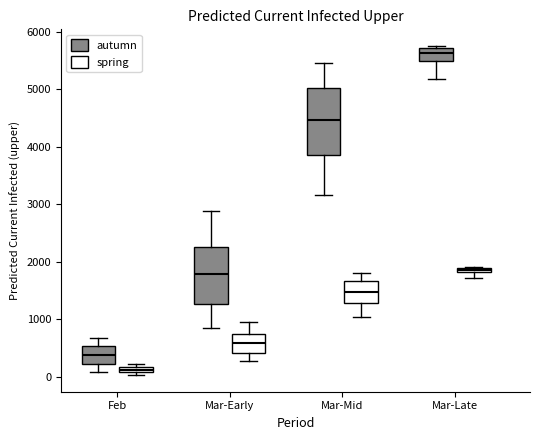

Which box has the highest median line?

Mar-Late (autumn)